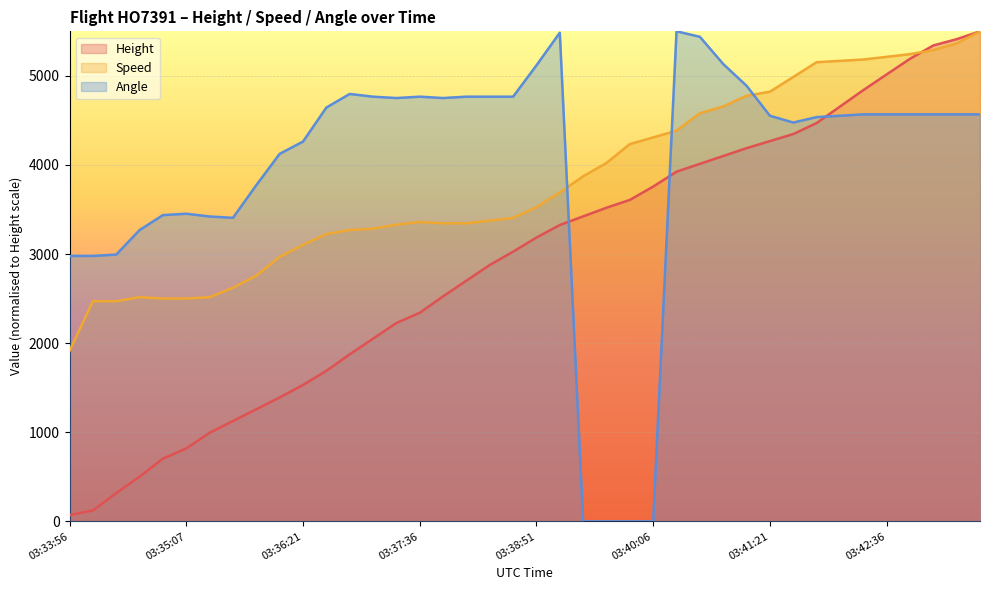

Rank the series at 03:42:51 from lowest to highest value.

Angle, Height, Speed